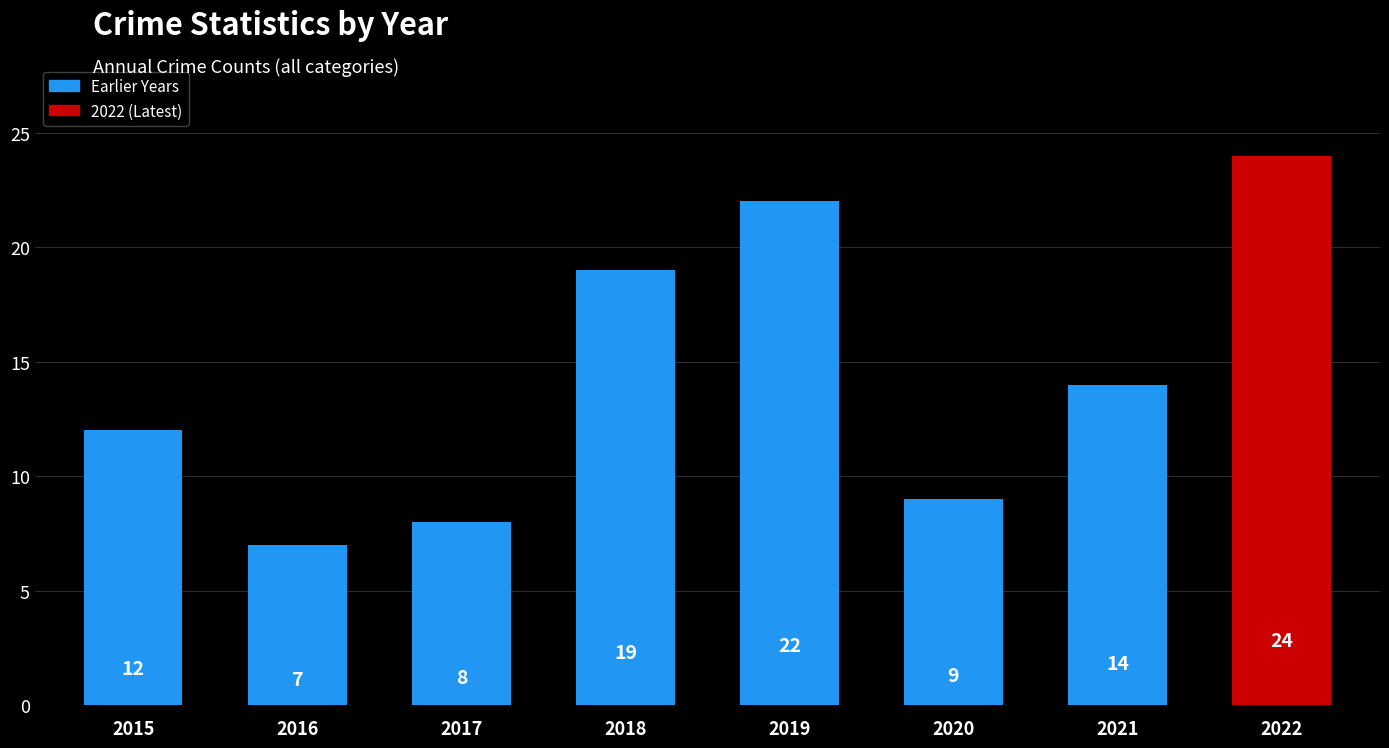

What is the difference between the maximum and second lowest values?

16